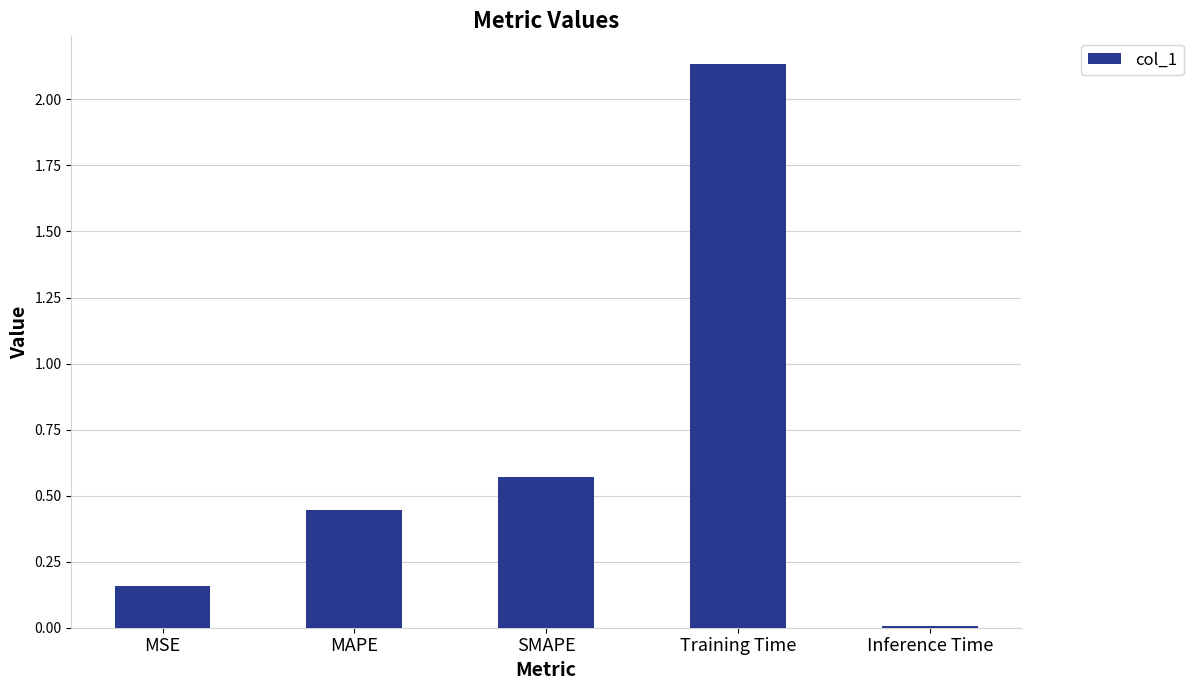

How many bars are there in total?

5